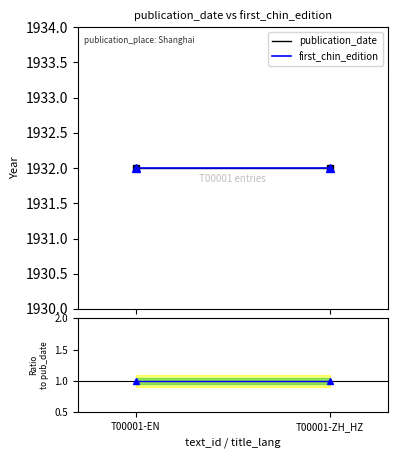

The ratio series shows 1 at T00001-EN. True or false?

True